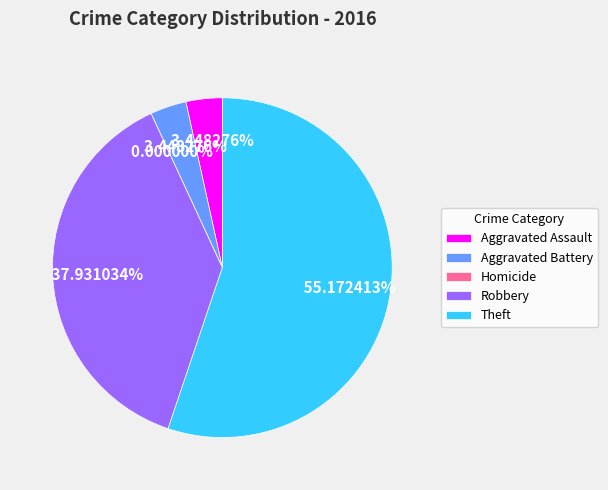

Which category accounts for the majority?

Theft